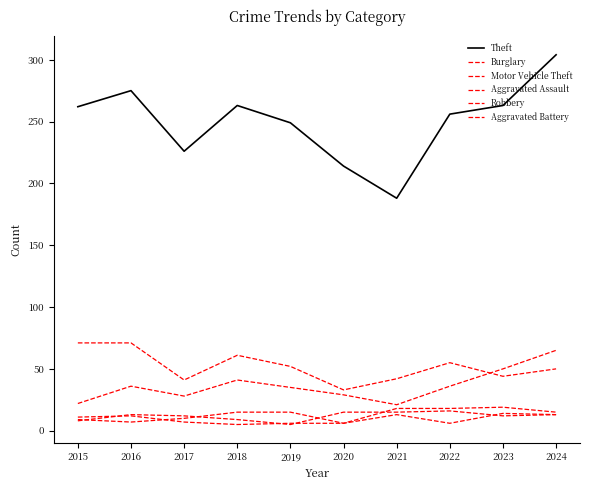

What is the greatest value displayed?

304